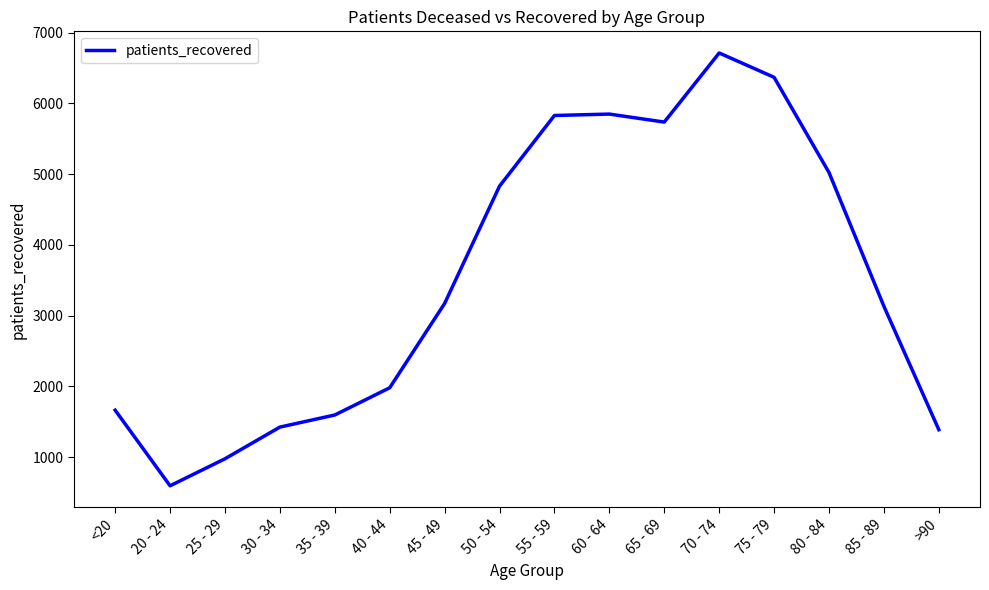

Does the chart have visible grid lines?

No